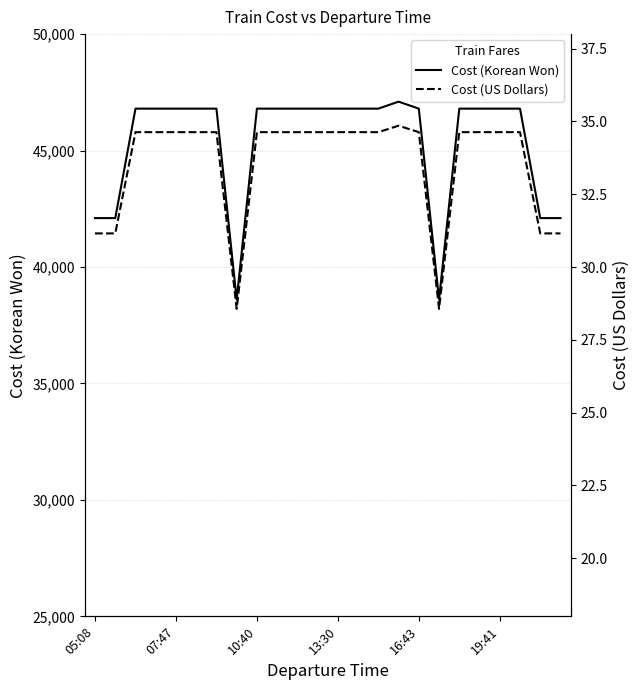

What is the average value of the Cost (Korean Won) series?

45346